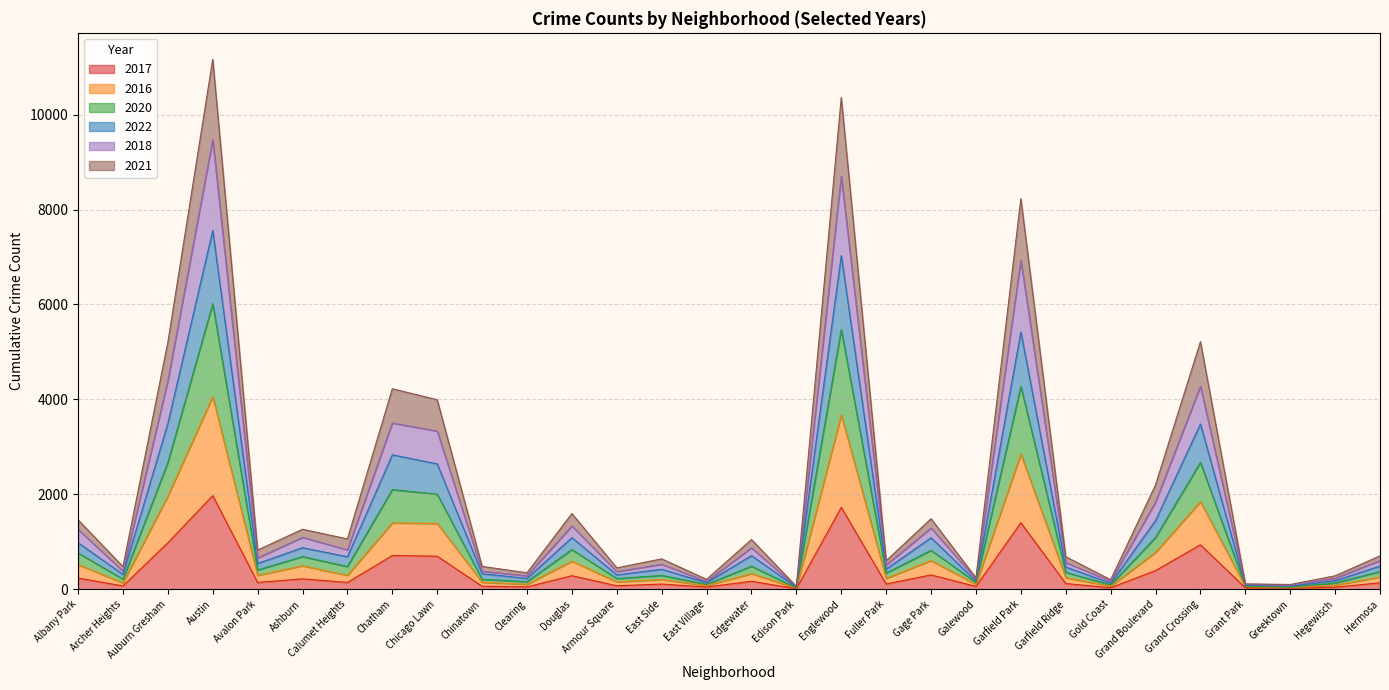

What is the total value across all series at Chicago Lawn?

3993